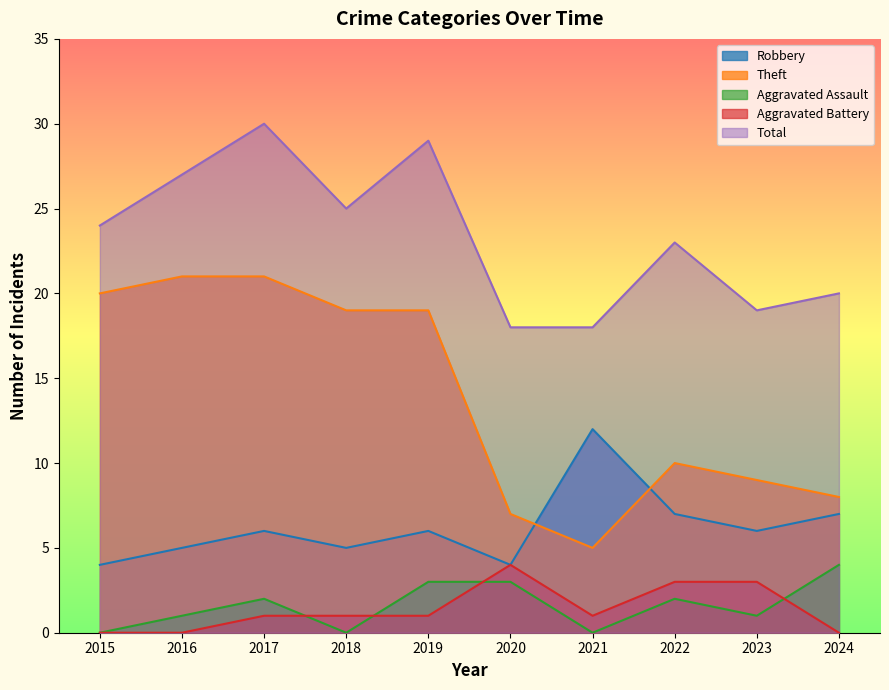

True or false: Theft and Total cross at least once.

False